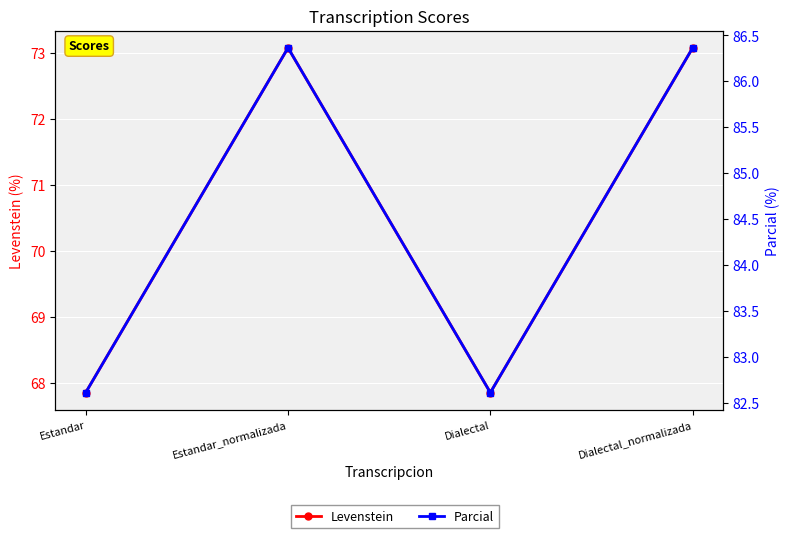

Count the number of data series in this chart.

2